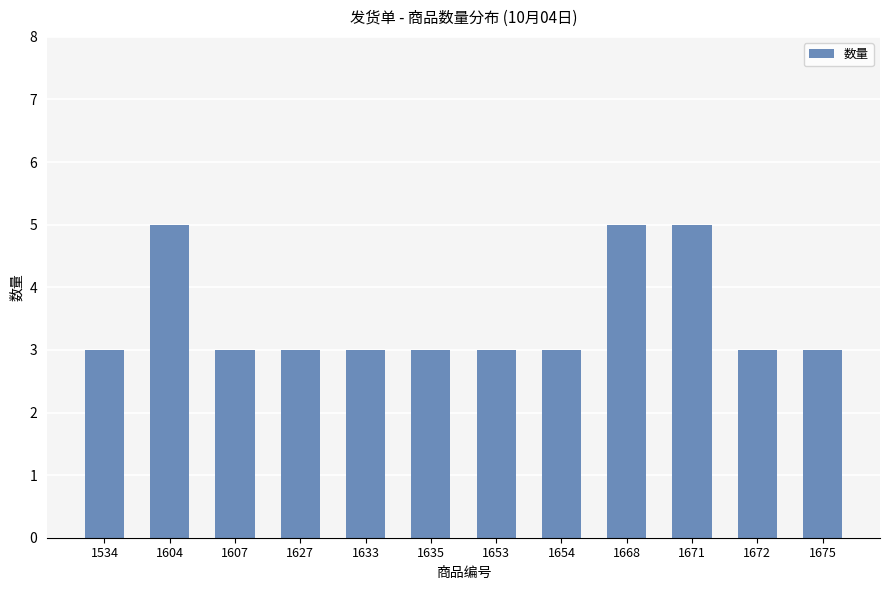

What is the maximum value shown in the chart?

5